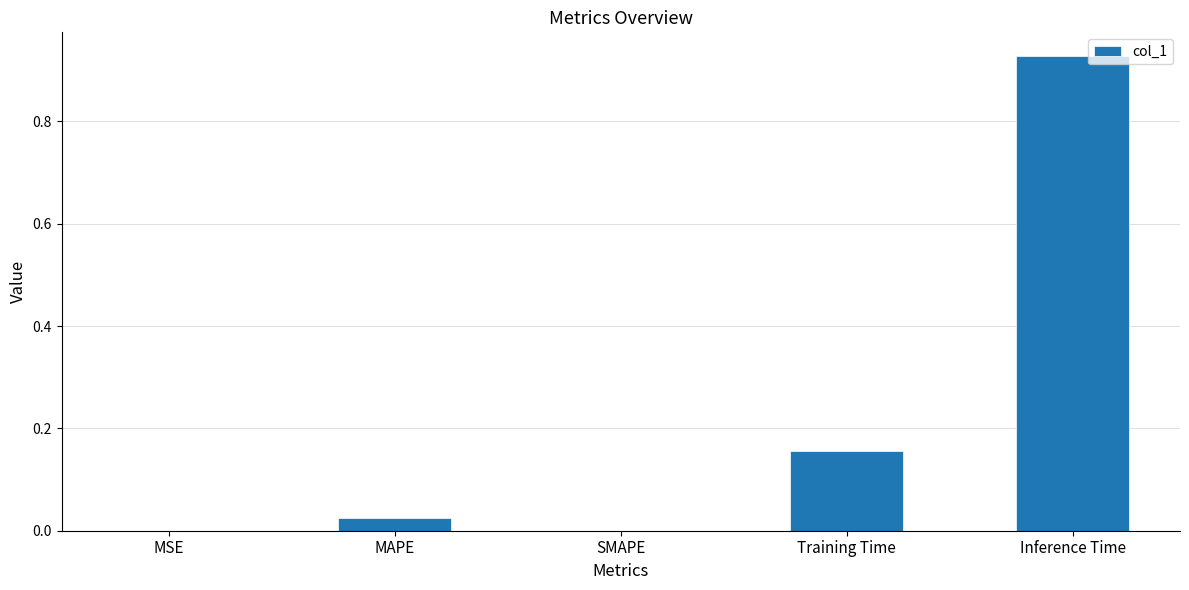

How many series are shown in this chart?

1